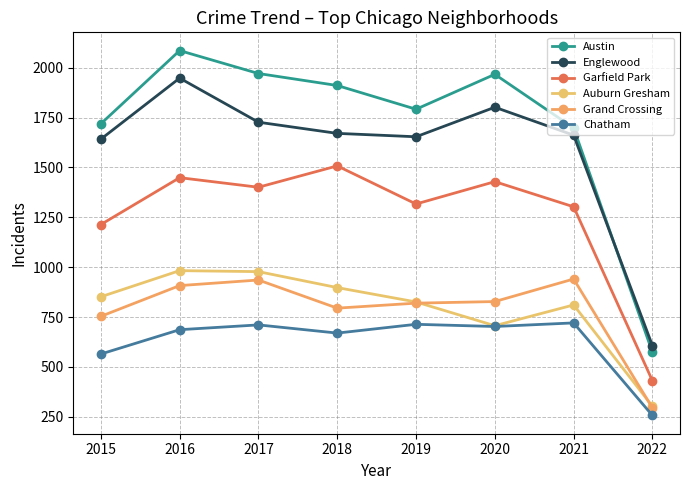

What is the difference between the highest and lowest values at 2016?

1399